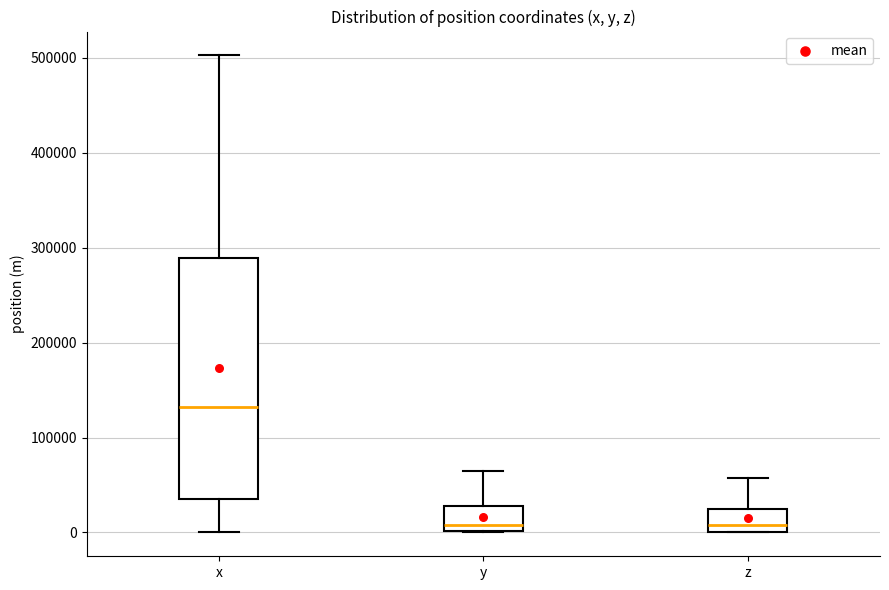

Where is the upper edge of the box for z on the y-axis? The values are not printed on the chart, so give them approximately, as read against the axis.

20000